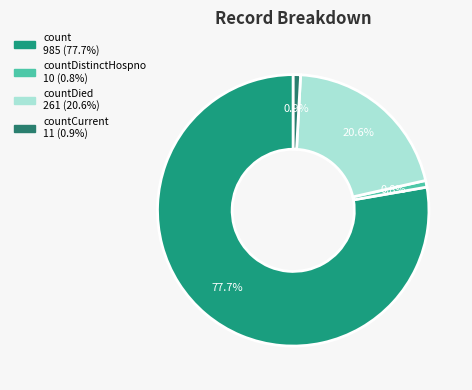

How many segments does this pie chart have?

4